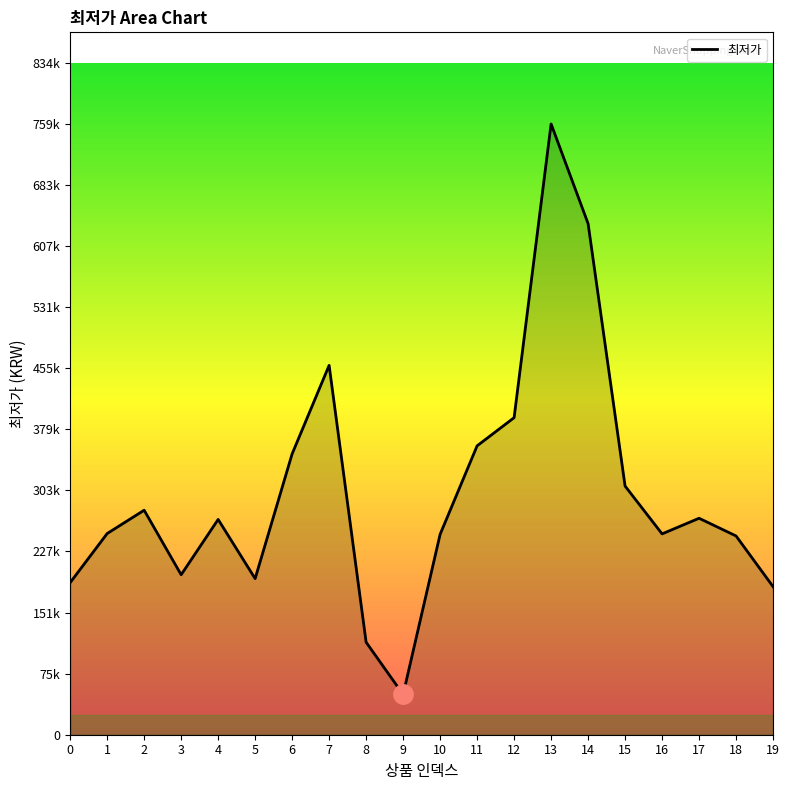

What is the sum of the values at 5 and 0?

383000